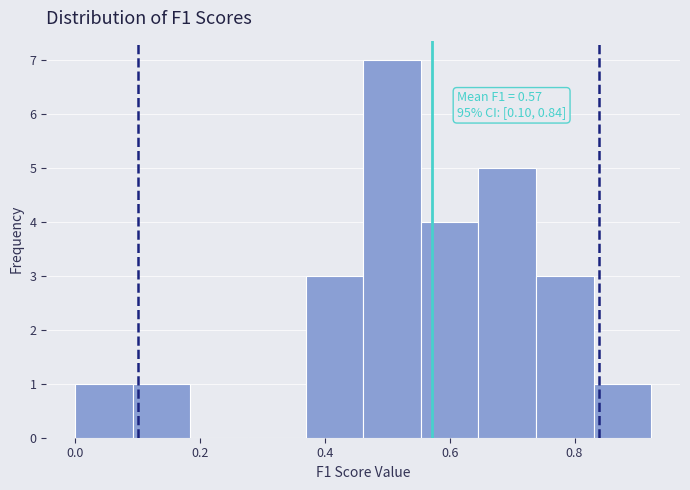

Over which range of the x-axis is the bar tallest?

0.46 to 0.56